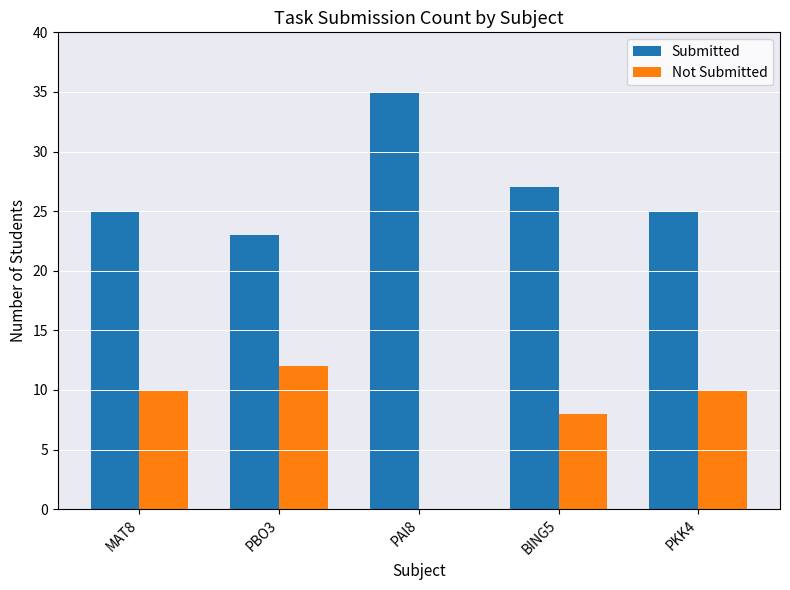

True or false: Not Submitted has a value of 10 at PKK4.

True